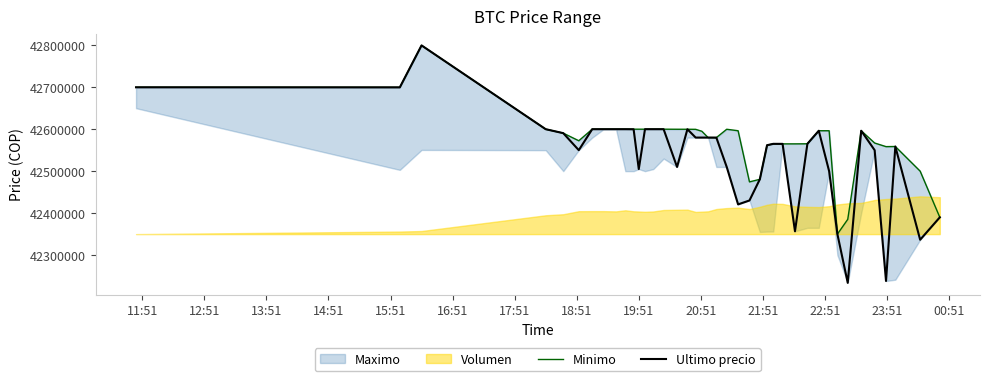

What is the lowest value of the Ultimo precio series?

42233851